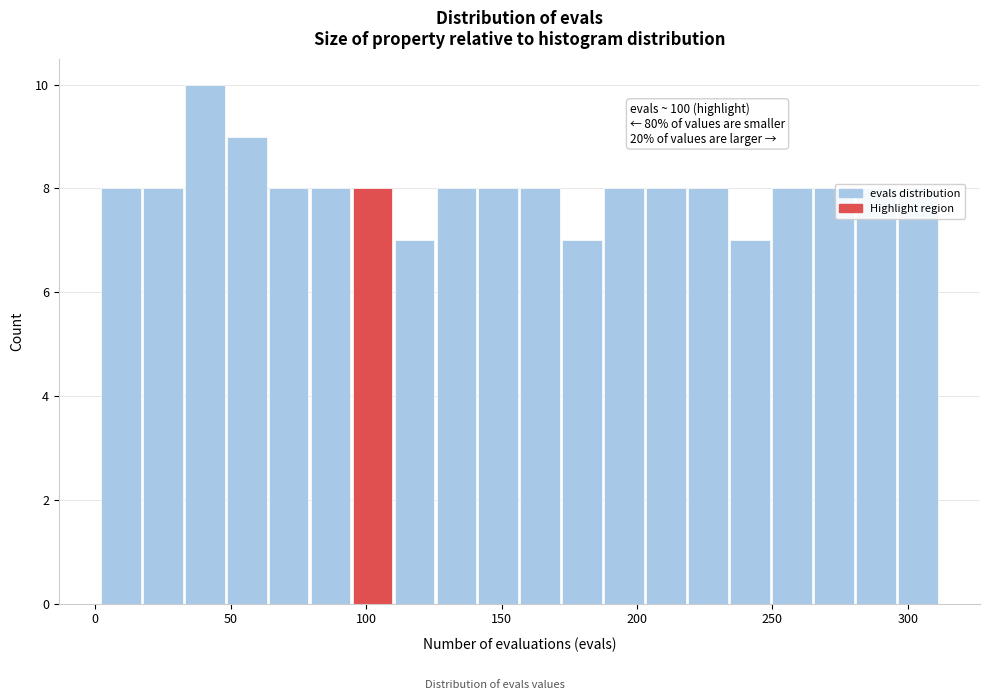

Read against the x-axis, roughly where is the centre of the tallest bar?

40